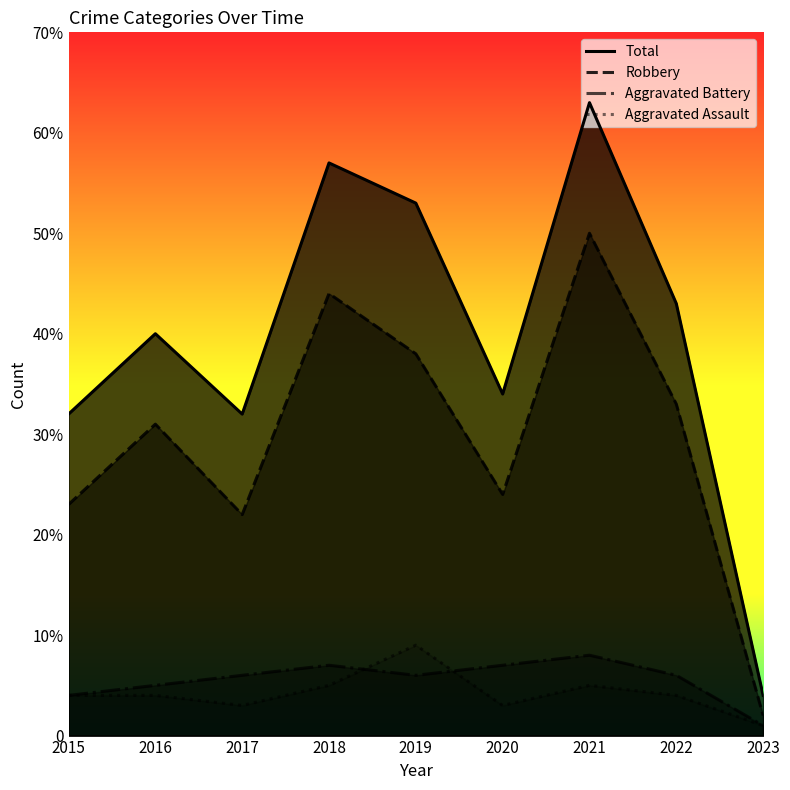

At which category does Aggravated Assault reach its first local valley?

2017